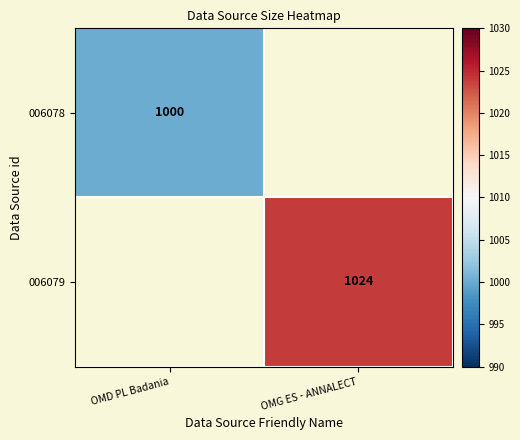

The 006078 series shows 1440 at OMD PL Badania. True or false?

False